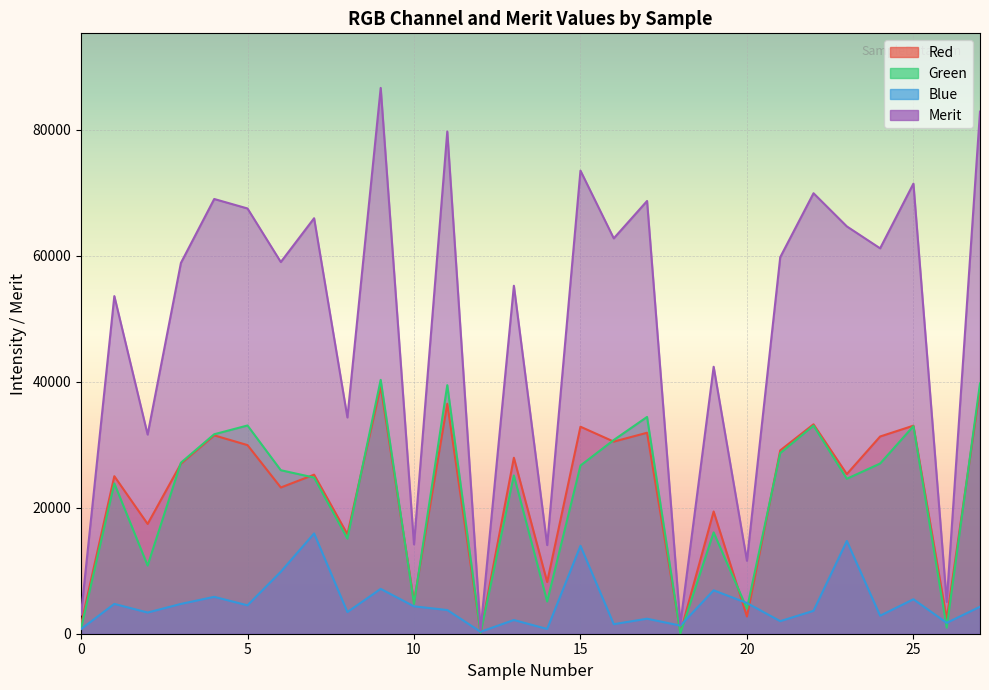

At which category does Blue reach its first local peak?

1